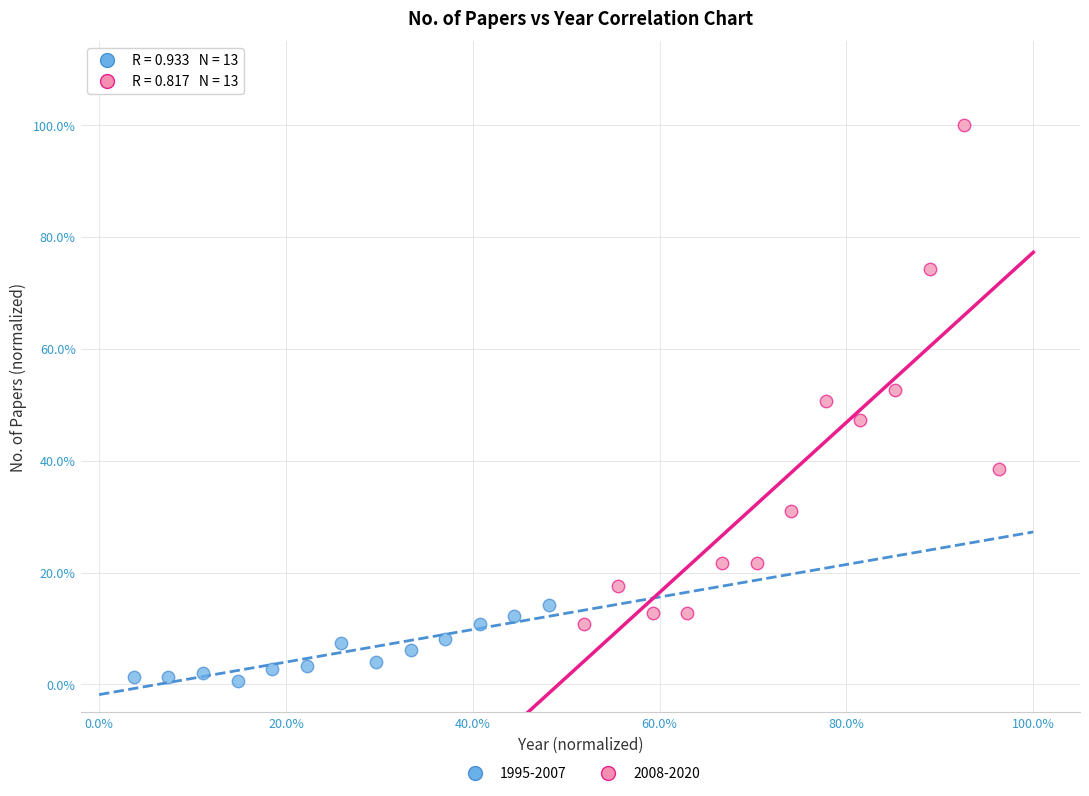

Which series contains the highest Y value?

2008-2020